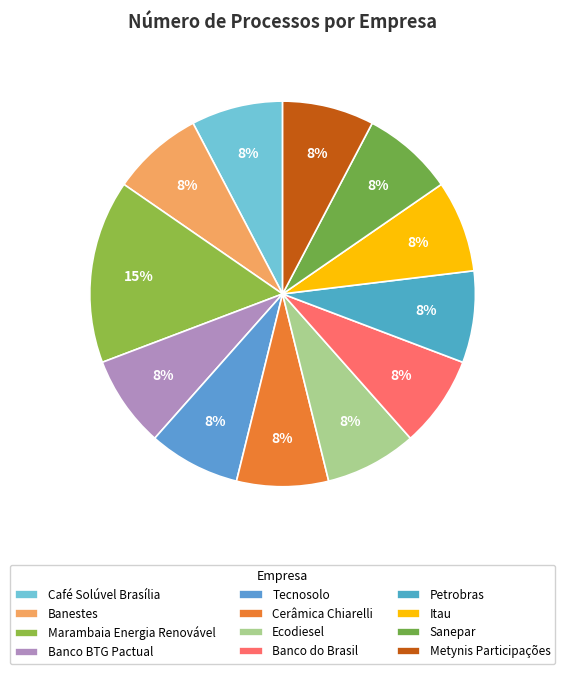

Do Tecnosolo and Banco do Brasil together represent more than half of the pie?

No